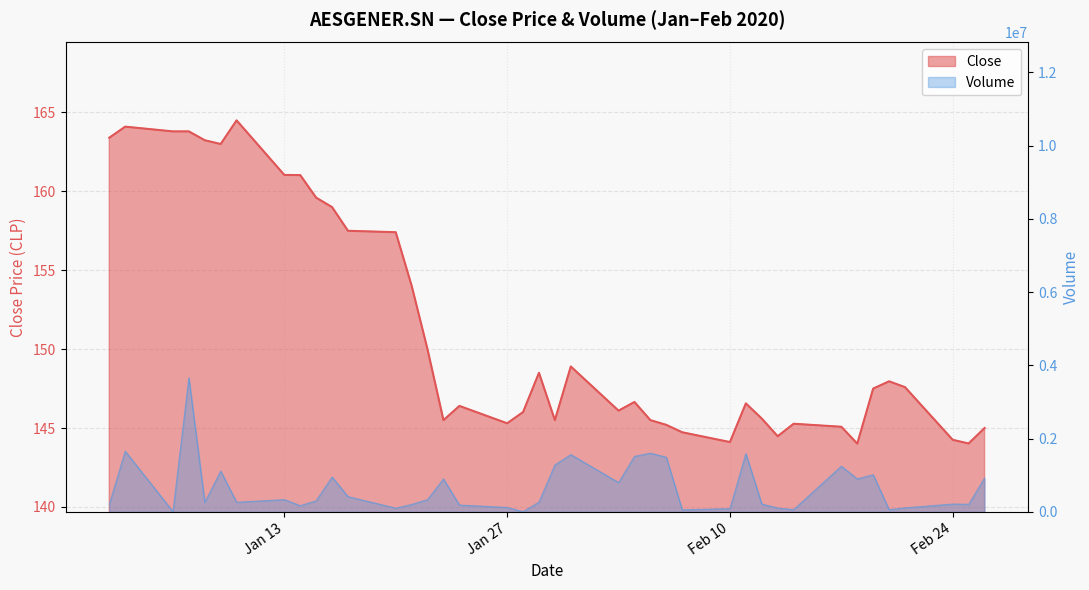

Which series changed the most between 2020-01-14 and 2020-01-30?

Volume